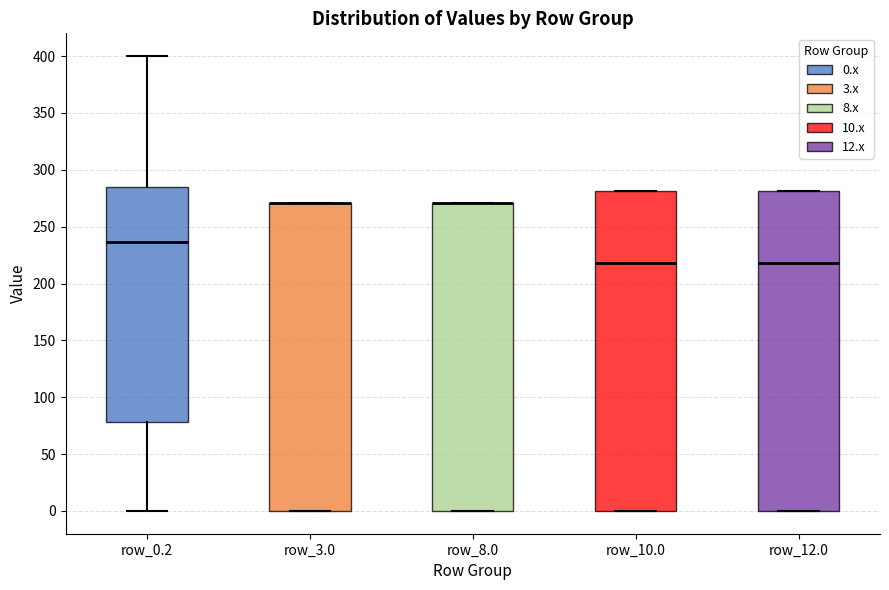

Reading left to right, read every box against the y-axis: the position of its median line, the range the box covers, and the ends of its whiskers. The values are not printed on the chart, so give them approximately, as read against the axis.

row_0.2: median 235, box 80 to 285, whiskers 0 to 400
row_3.0: median 270 (drawn on the box's upper edge), box 0 to 270, whiskers 0 to 270
row_8.0: median 270 (drawn on the box's upper edge), box 0 to 270, whiskers 0 to 270
row_10.0: median 220, box 0 to 280, whiskers 0 to 280
row_12.0: median 220, box 0 to 280, whiskers 0 to 280